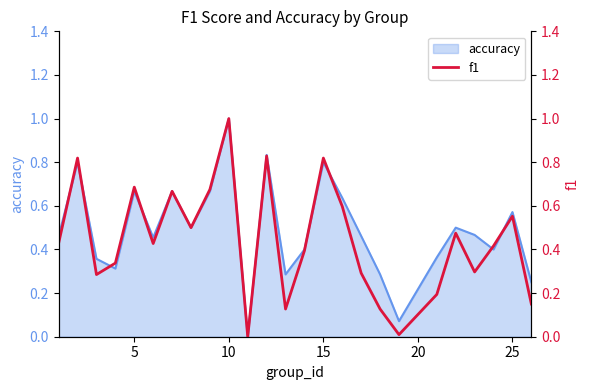

At which label does accuracy reach its peak?

10